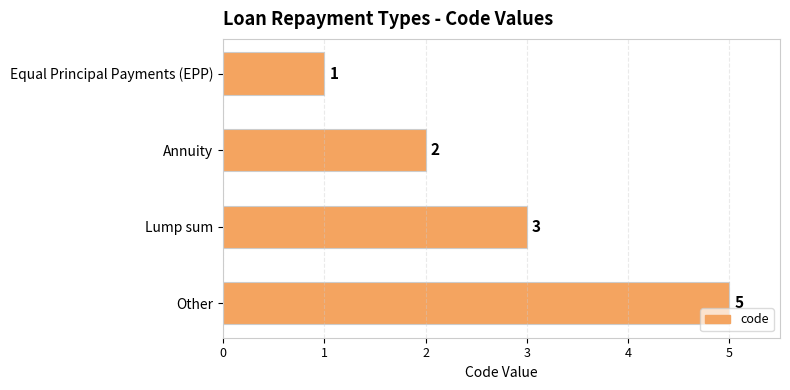

At which label is the value closest to 3?

Lump sum